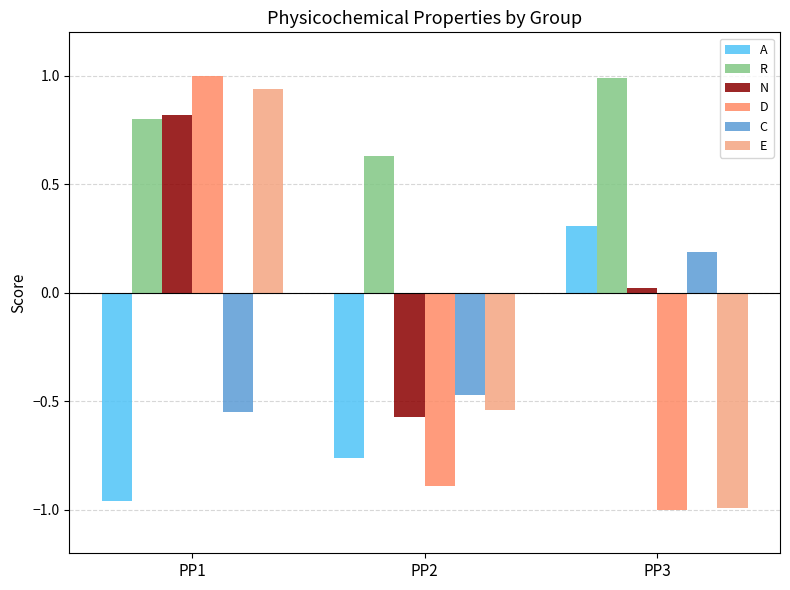

True or false: A has a value of 0.3 at PP3.

True